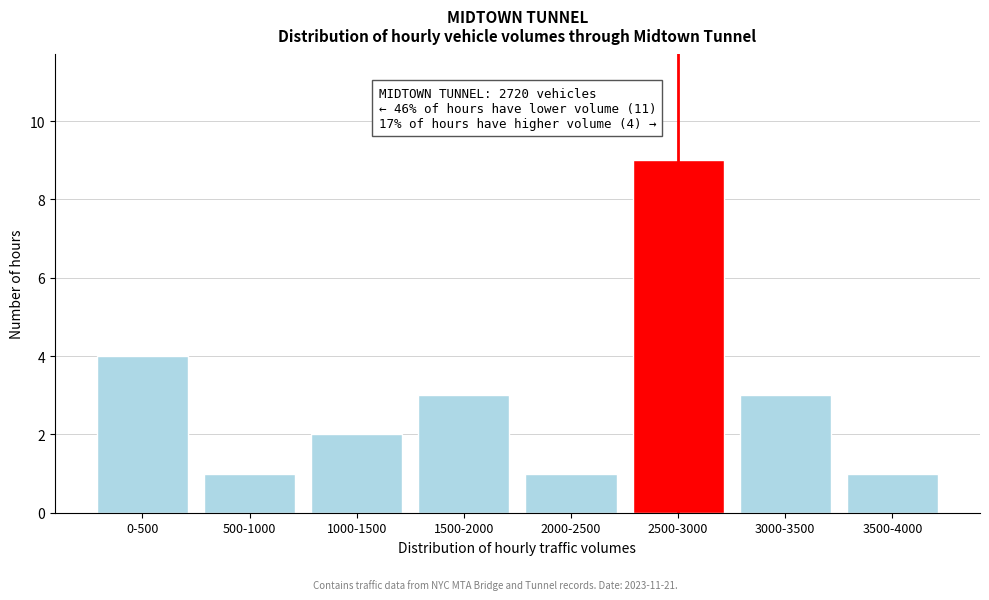

Reading left to right, list all the values displayed in this chart.

0-500=4	500-1000=1	1000-1500=2	1500-2000=3	2000-2500=1	2500-3000=9	3000-3500=3	3500-4000=1